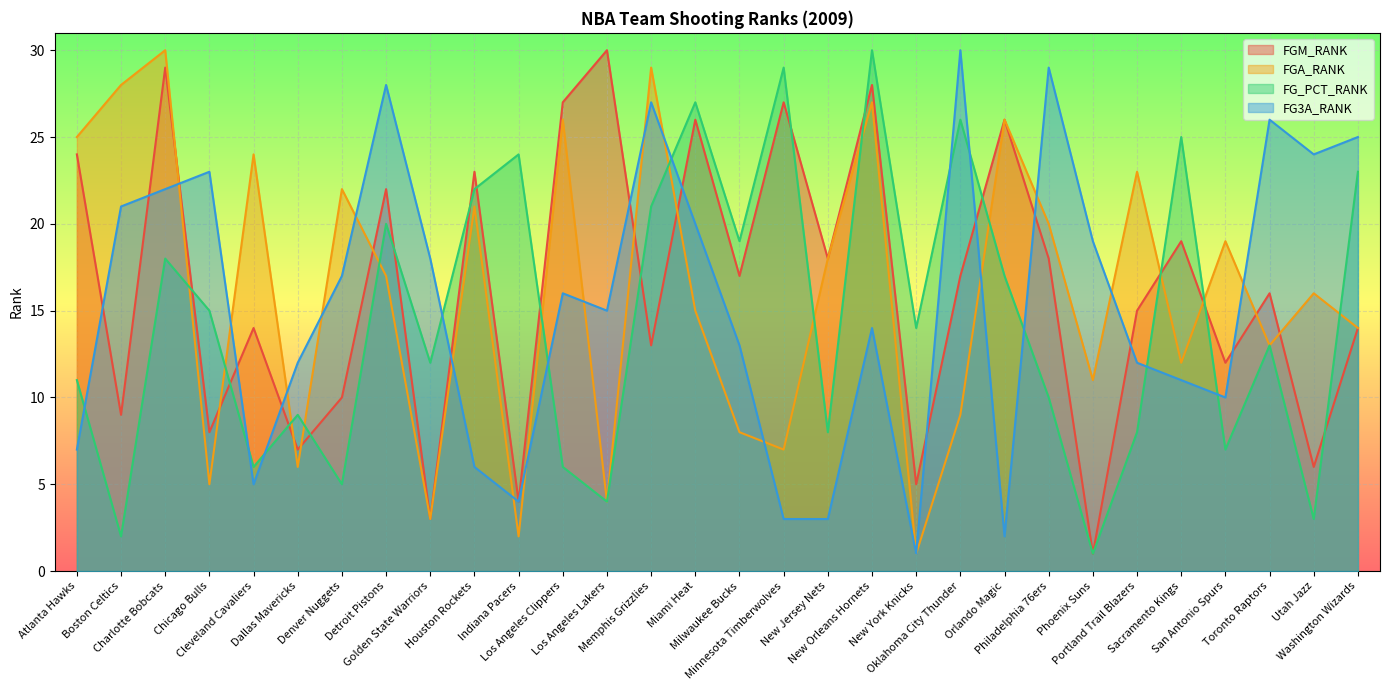

What value does the FGM_RANK series have at Memphis Grizzlies?

13